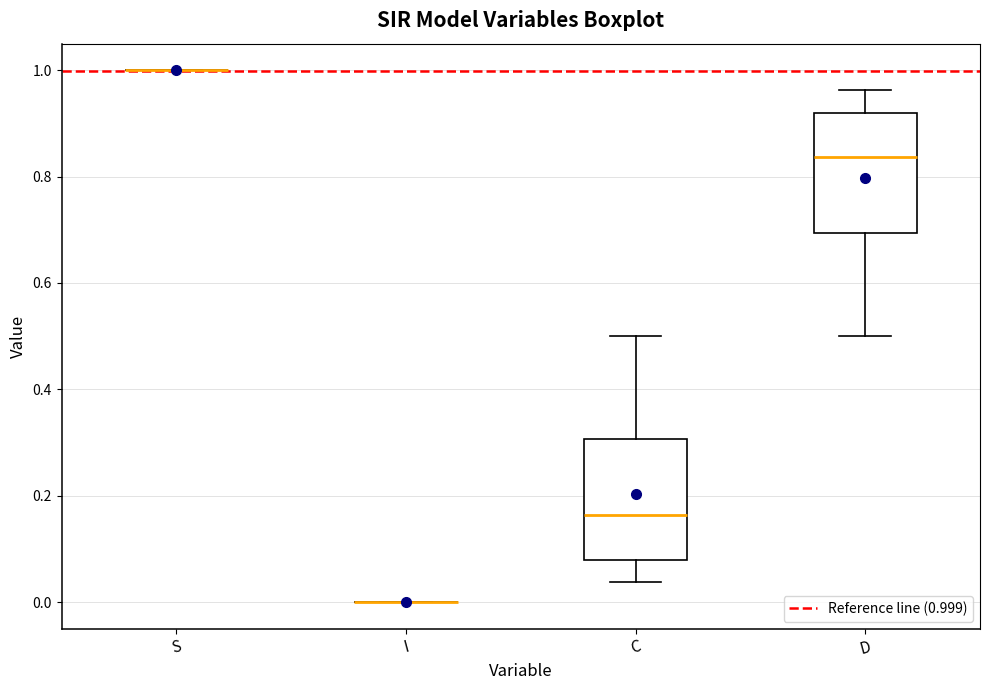

Reading left to right, read every box against the y-axis: the position of its median line, the range the box covers, and the ends of its whiskers. The values are not printed on the chart, so give them approximately, as read against the axis.

S: box collapsed to a line at 1.00, whiskers 1.00 to 1.00
I: box collapsed to a line at 0.00, whiskers 0.00 to 0.00
C: median 0.16, box 0.08 to 0.30, whiskers 0.04 to 0.50
D: median 0.84, box 0.70 to 0.92, whiskers 0.50 to 0.96